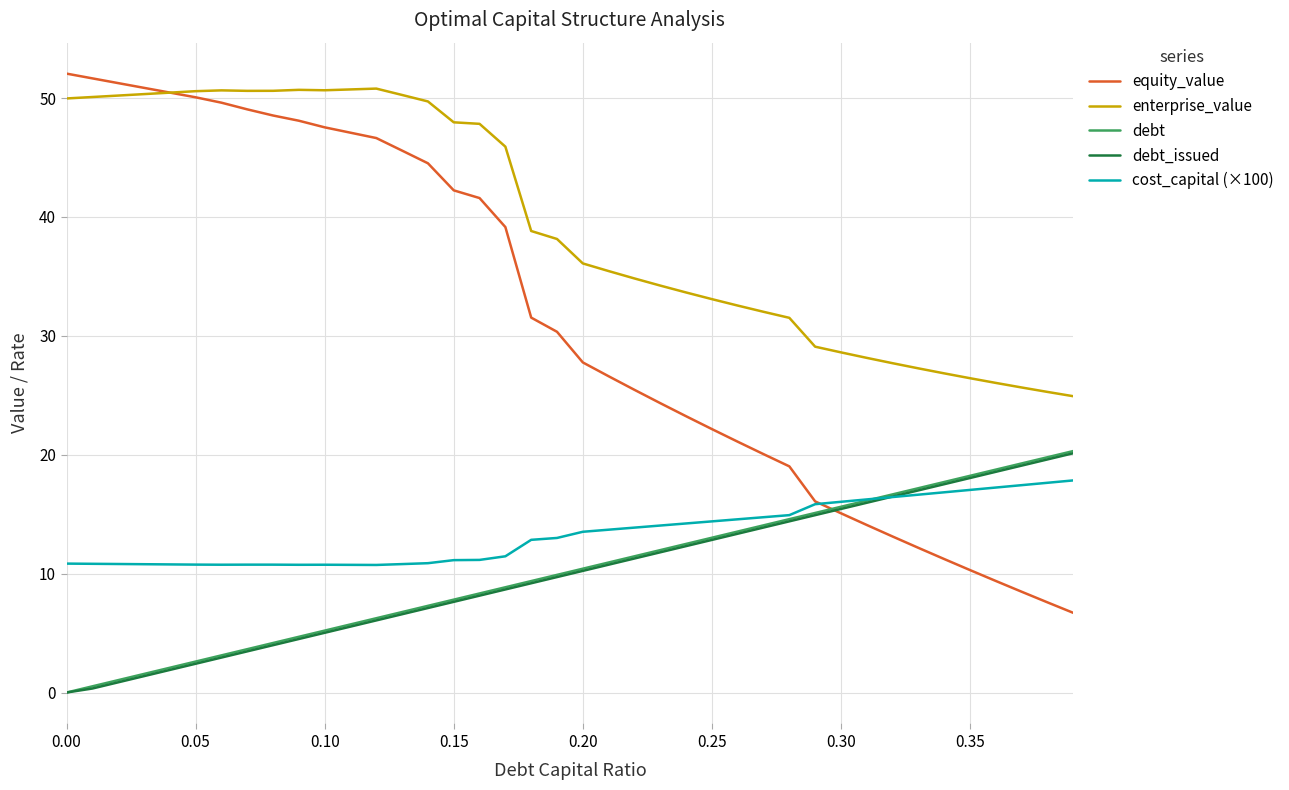

Which series has the widest spread of values?

equity_value